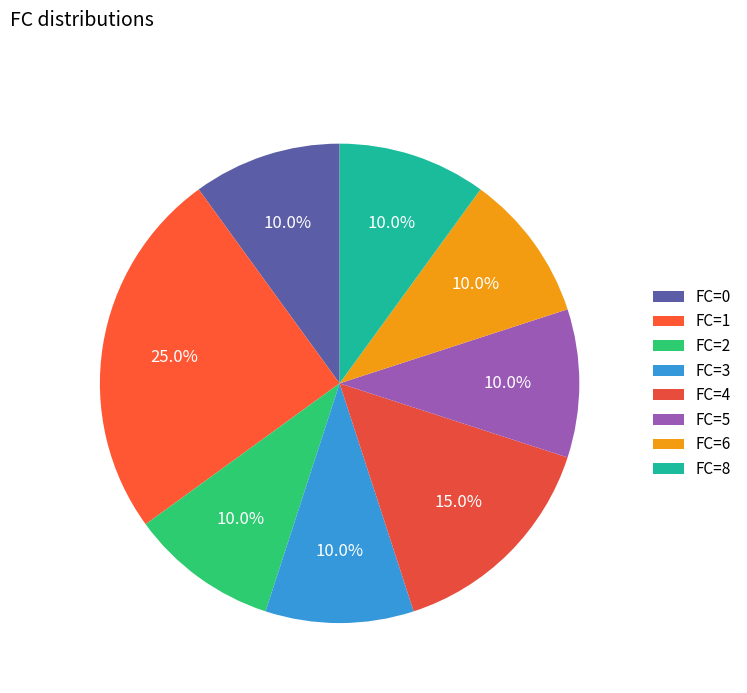

To the nearest percent, what is the average slice percentage?

12%